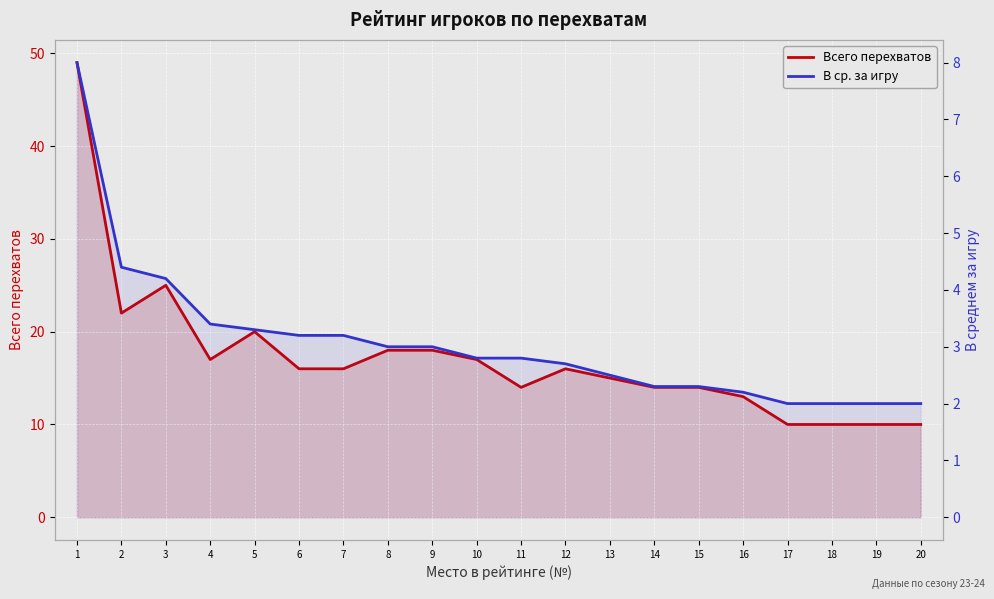

True or false: В ср. за игру and Всего перехватов intersect in this chart.

False